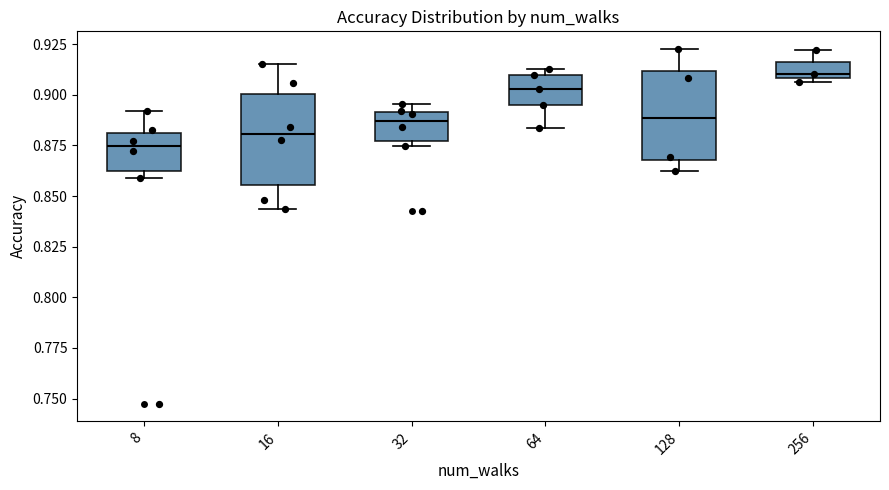

Reading left to right, read every box against the y-axis: the position of its median line, the range the box covers, and the ends of its whiskers. The values are not printed on the chart, so give them approximately, as read against the axis.

8: median 0.875, box 0.860 to 0.880, whiskers 0.860 (just below the box's lower edge) to 0.890
16: median 0.880, box 0.855 to 0.900, whiskers 0.845 to 0.915
32: median 0.885, box 0.875 to 0.890, whiskers 0.875 (just below the box's lower edge) to 0.895
64: median 0.905, box 0.895 to 0.910, whiskers 0.885 to 0.915
128: median 0.890, box 0.870 to 0.910, whiskers 0.865 to 0.925
256: median 0.910 (just above the box's lower edge), box 0.910 to 0.915, whiskers 0.905 to 0.920